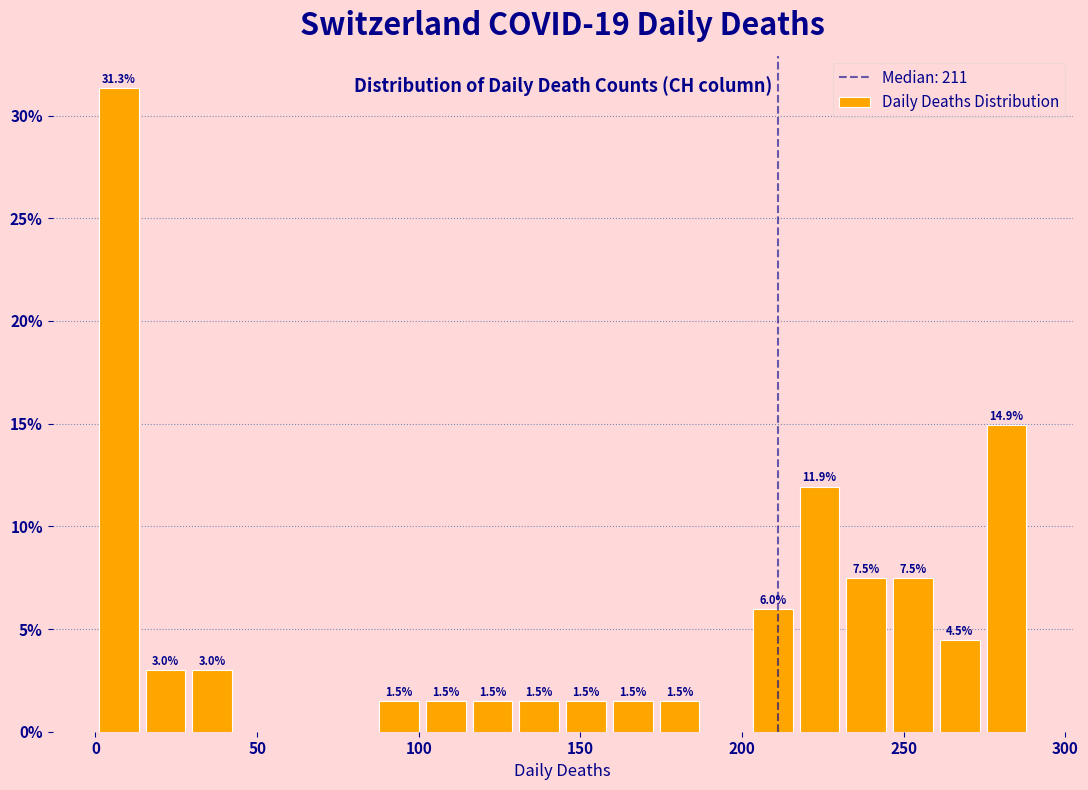

Around what value on the x-axis is the tallest bar? Give the approximate position of its centre, as read against the axis.

5